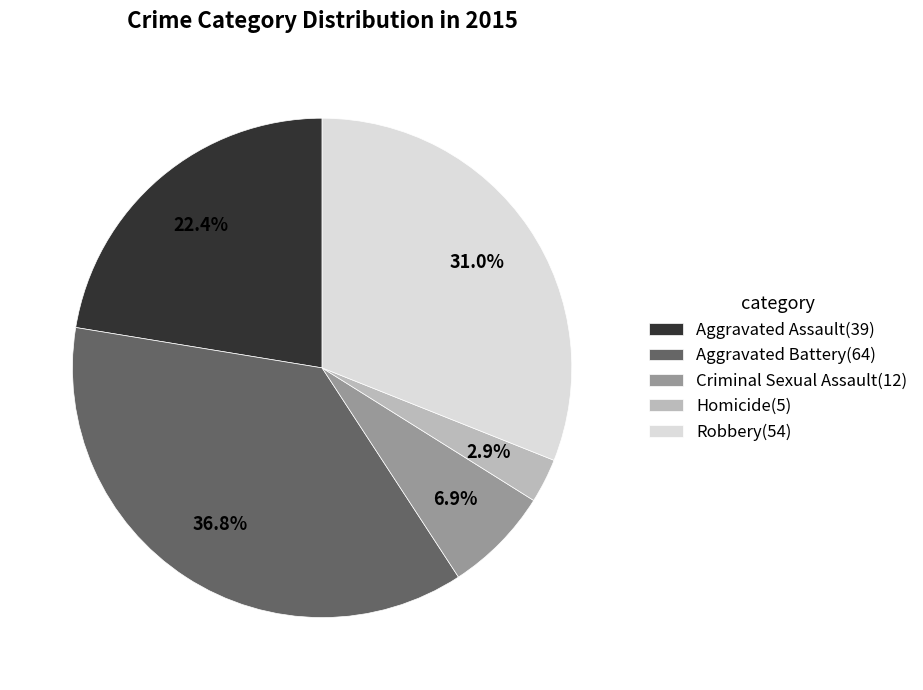

Is there a majority slice in this chart?

No